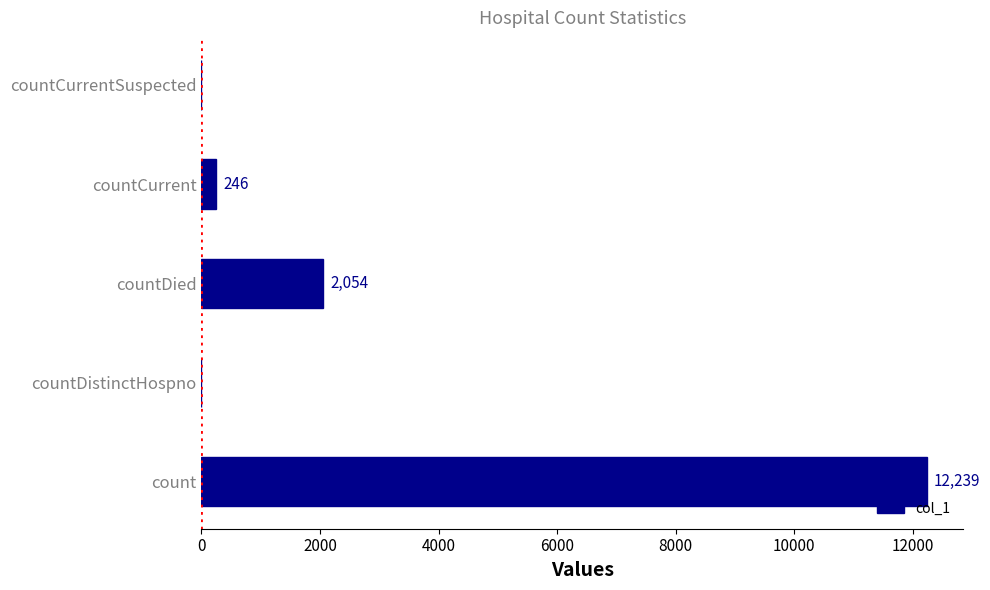

What is the sum of the values at countDied and count?

14293